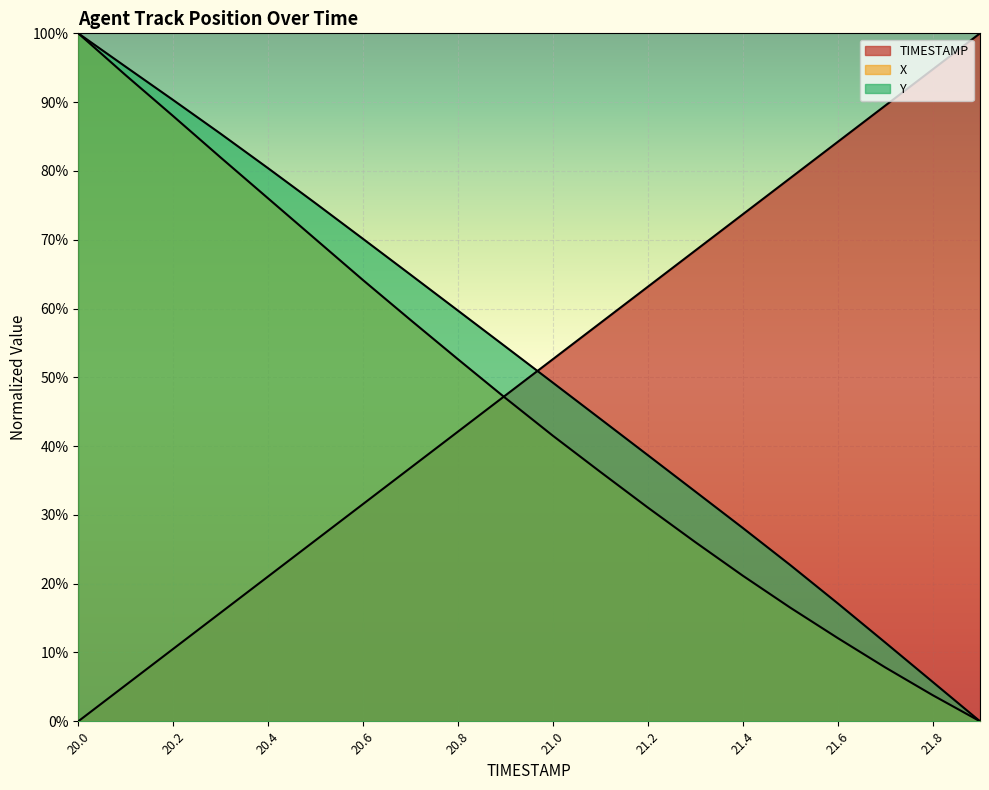

Which category has the highest value across all series?

21.9